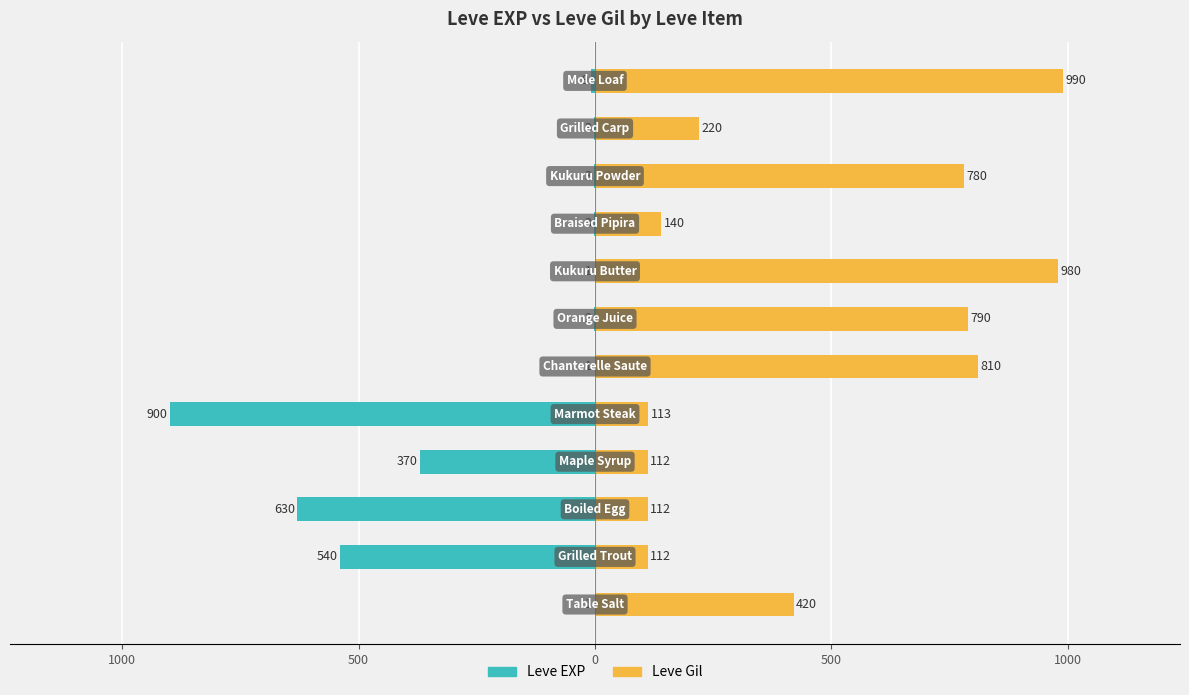

How many distinct data groups are displayed?

2